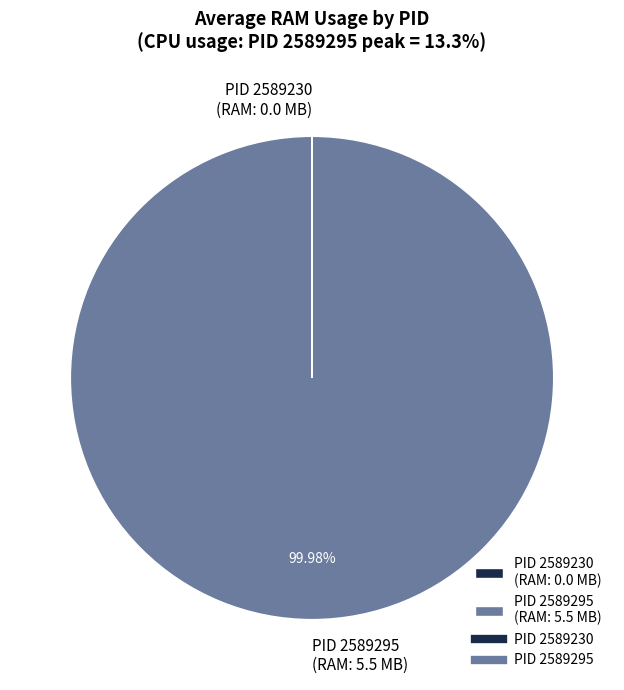

Which slice represents more than half of the pie?

PID 2589295 (RAM: 5.5 MB)